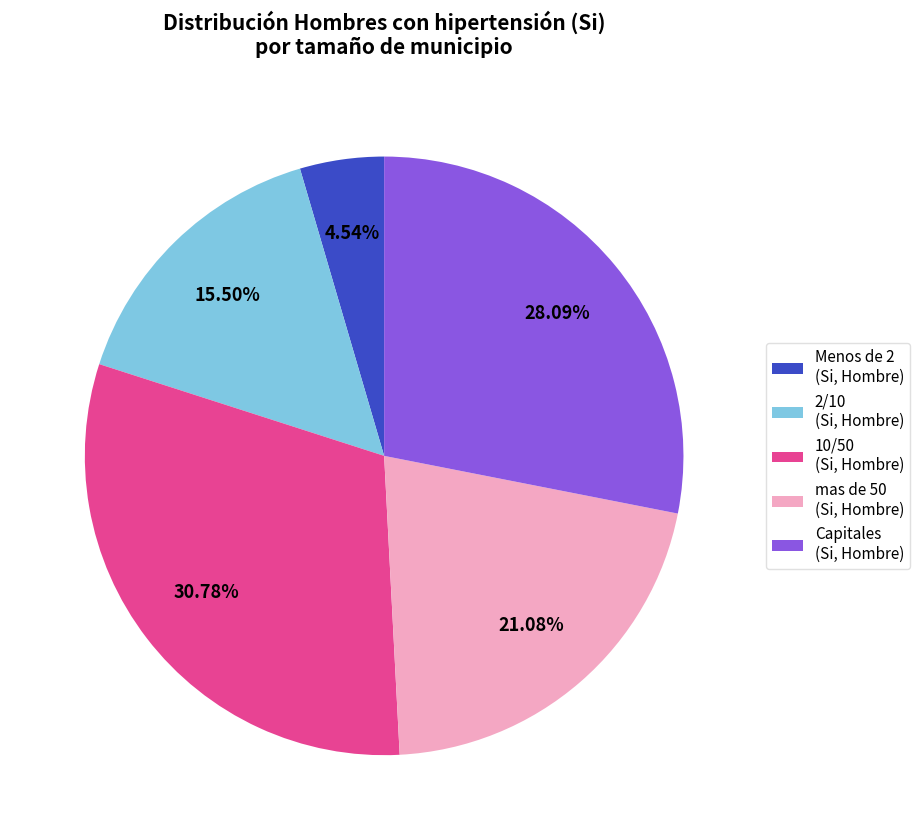

To the nearest percent, what is the difference between the largest and smallest slice percentages?

26%